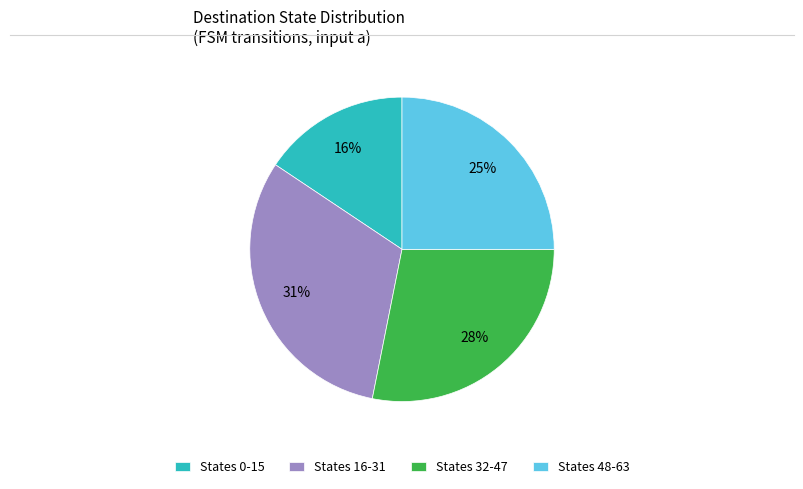

The States 0-15 slice represents 16% of the pie. True or false?

True